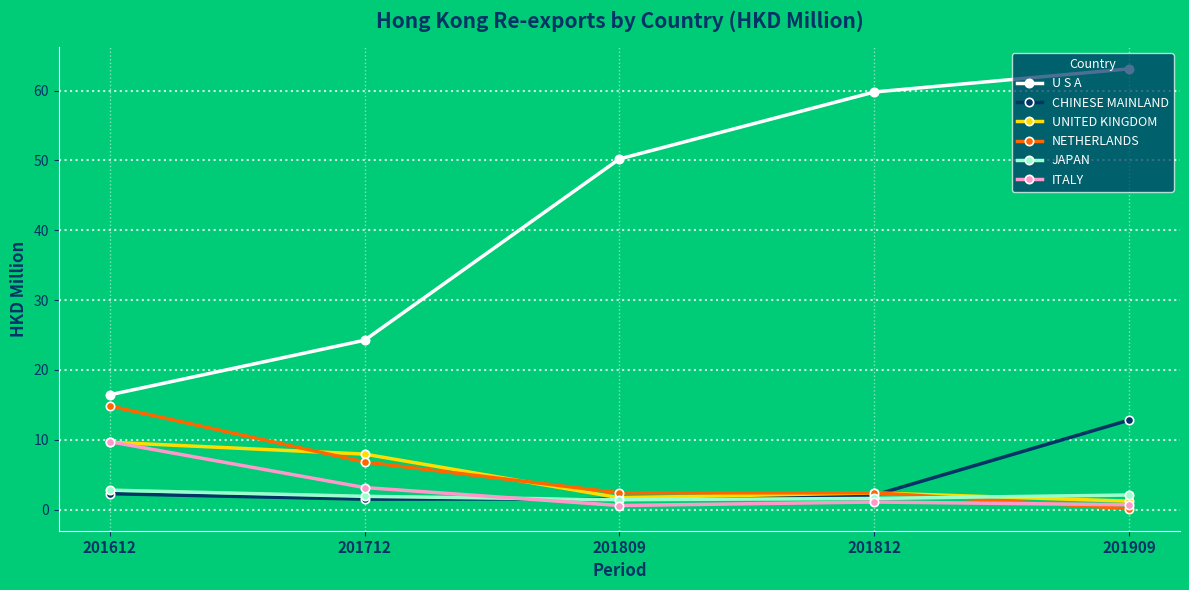

Where does the ITALY series first go above 1?

201612